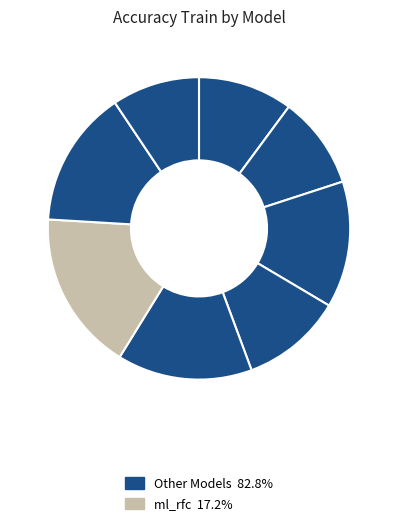

How many slices are in this pie chart?

8